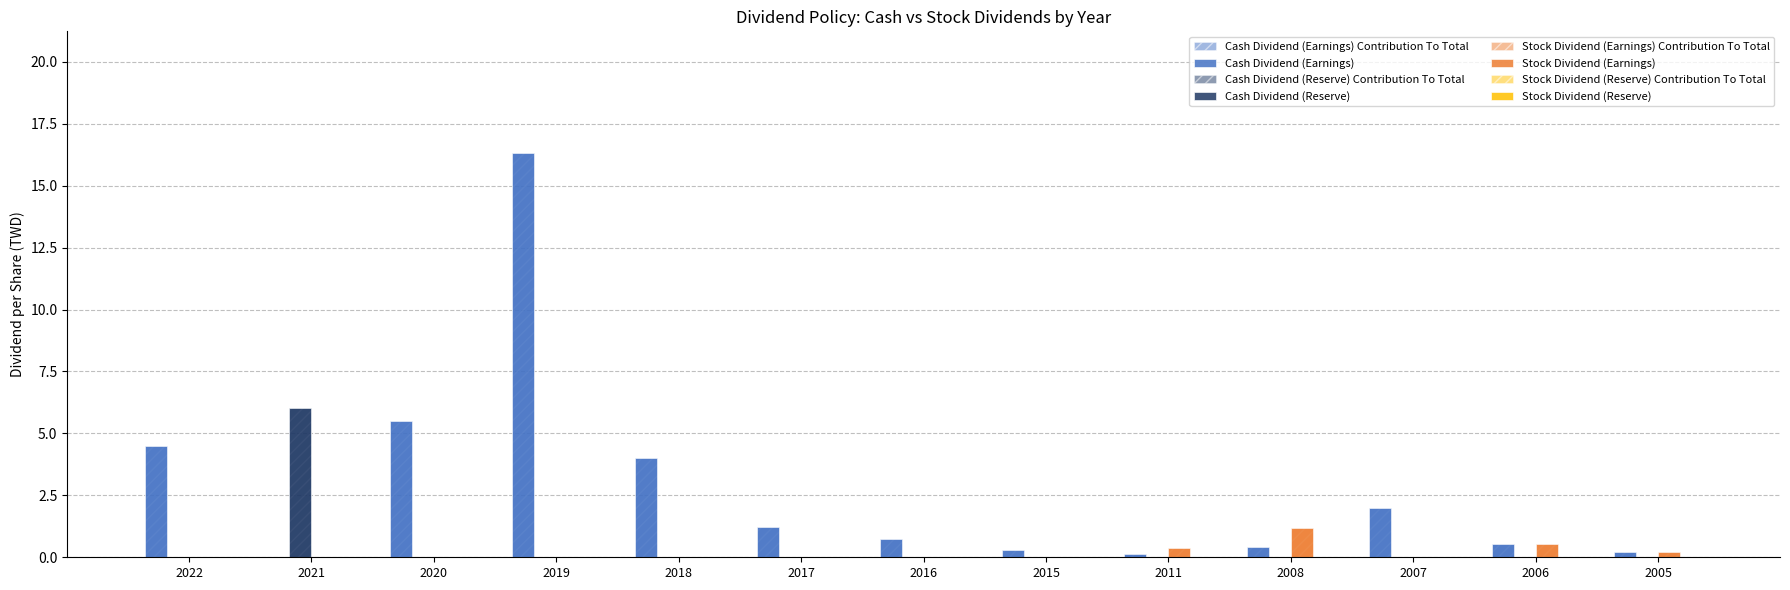

The value of Cash Dividend (Earnings) at 2020 is 5.5. True or false?

True